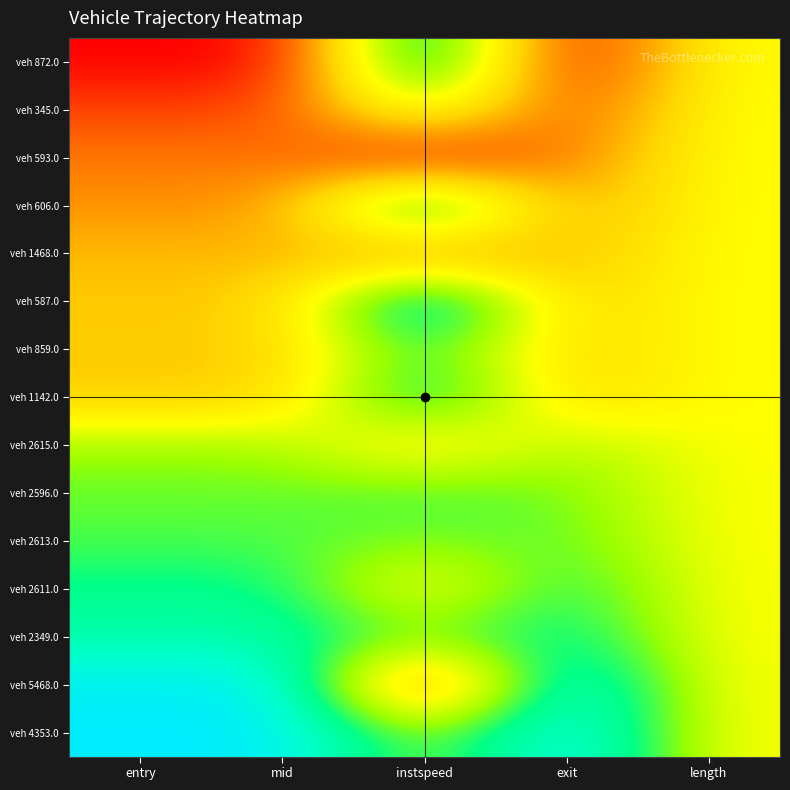

What is the total value across all series at mid?

7.5